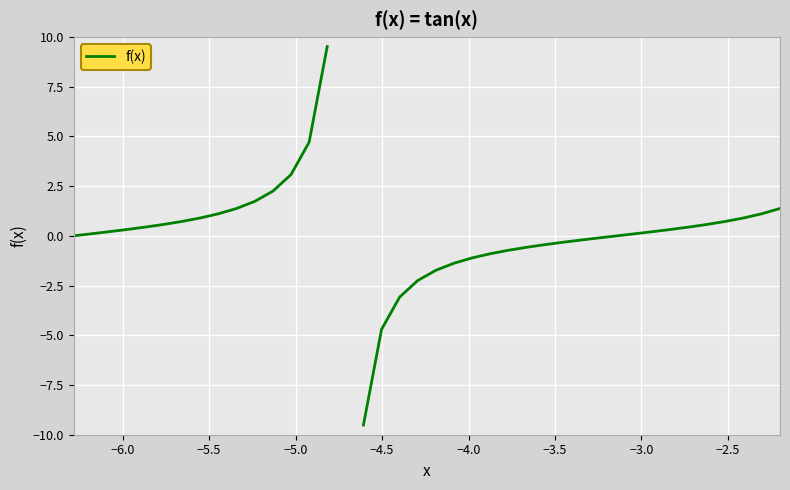

Is this an area chart (filled region under the line)?

No